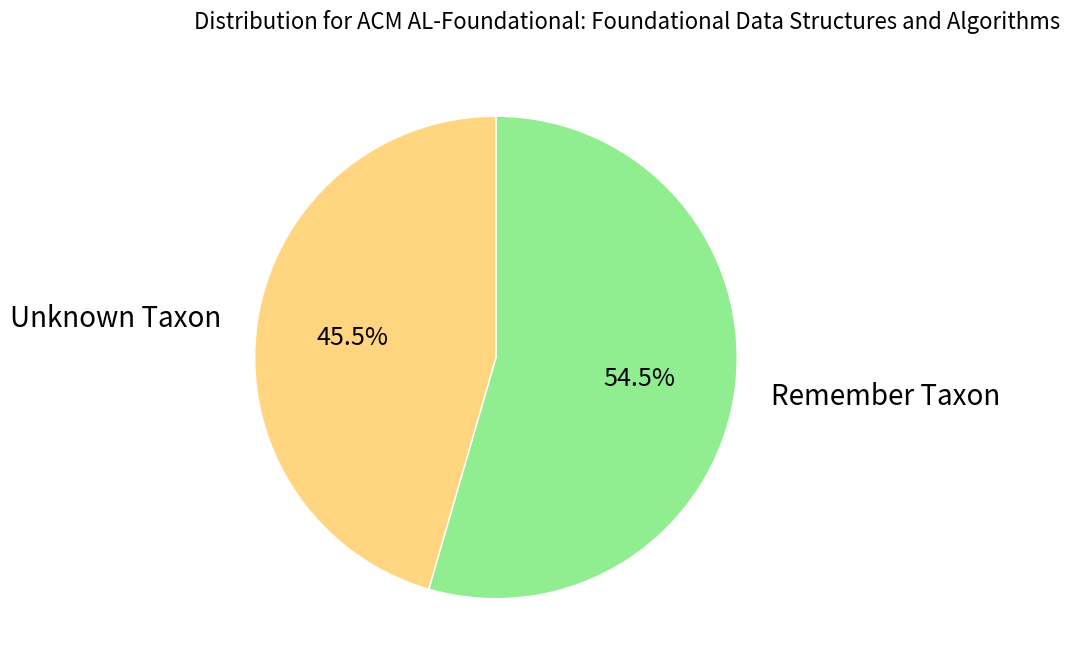

What is the smallest slice in the pie chart?

Unknown Taxon